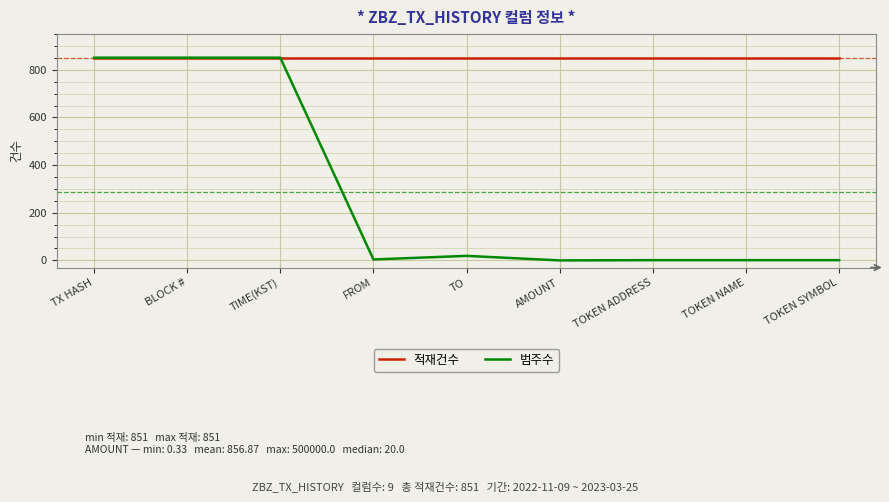

Which series changed the most between BLOCK # and TOKEN ADDRESS?

범주수